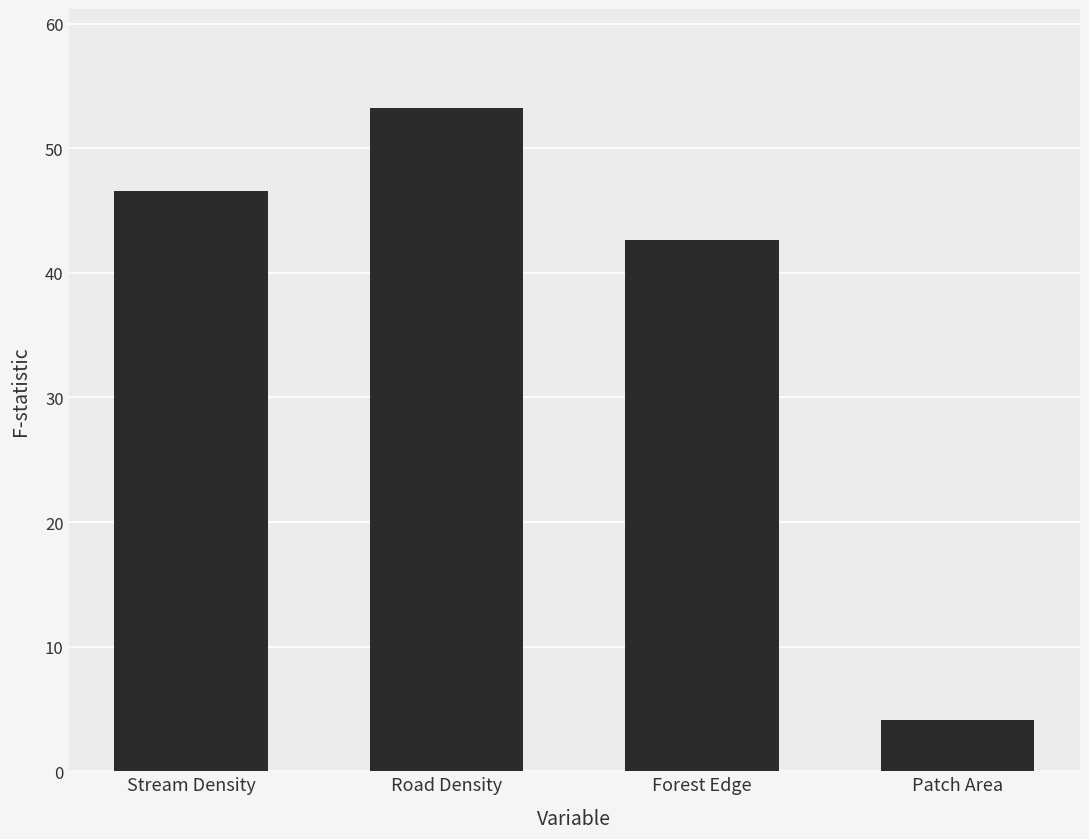

Reading right to left, what are all the values shown in this chart?

Patch Area=4.1	Forest Edge=42.6	Road Density=53.2	Stream Density=46.6